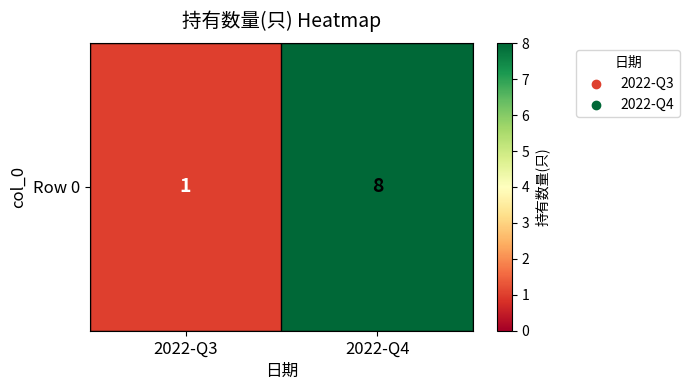

How many distinct data groups are displayed?

1